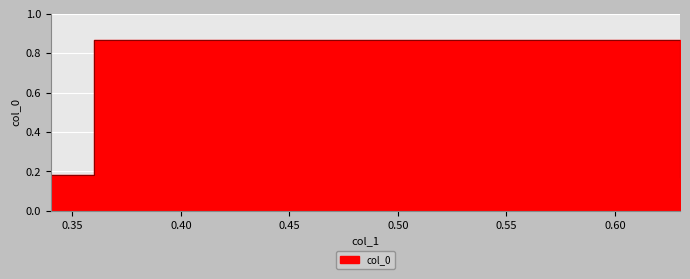

What is the sum of the values at 0.63 and 0.34?

1.1